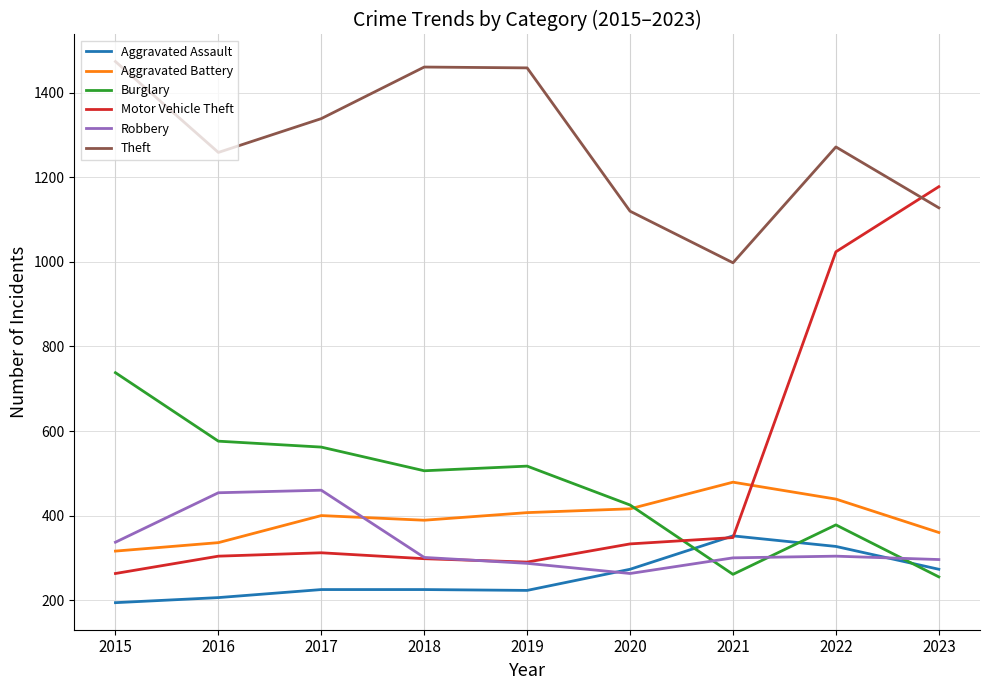

At which label does Motor Vehicle Theft reach its minimum?

2015